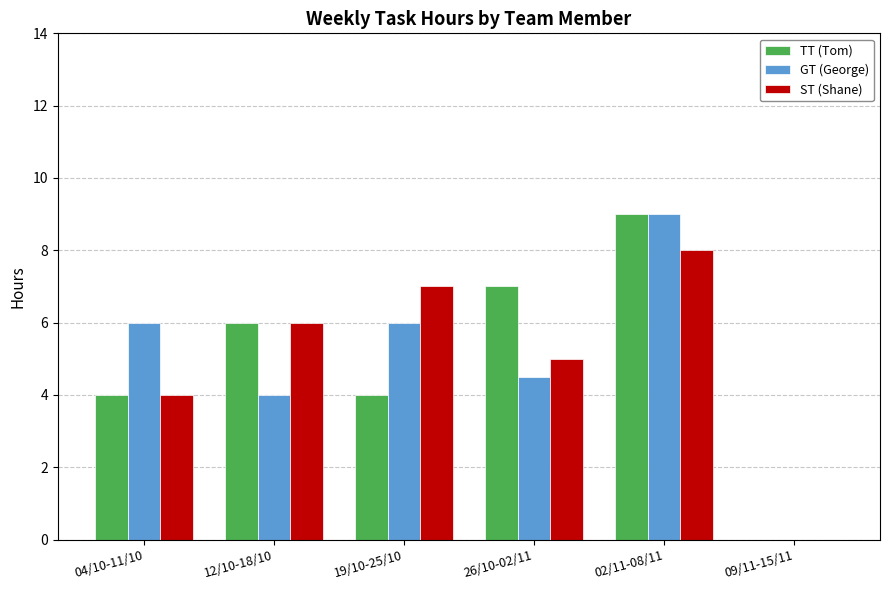

At which category is the sum across all series the highest?

02/11-08/11